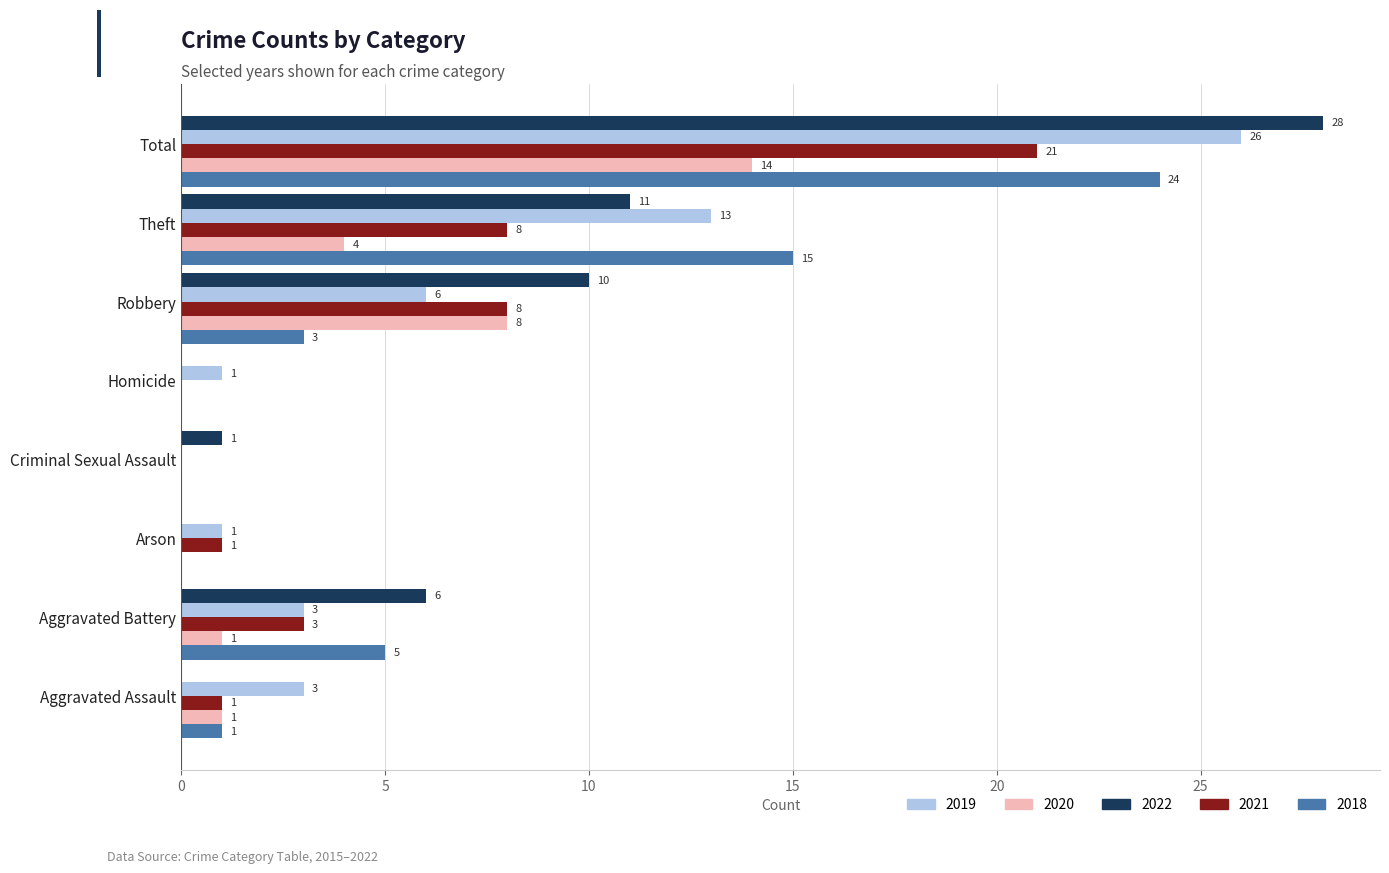

Is it true that 2018 equals 5 at Aggravated Battery?

True